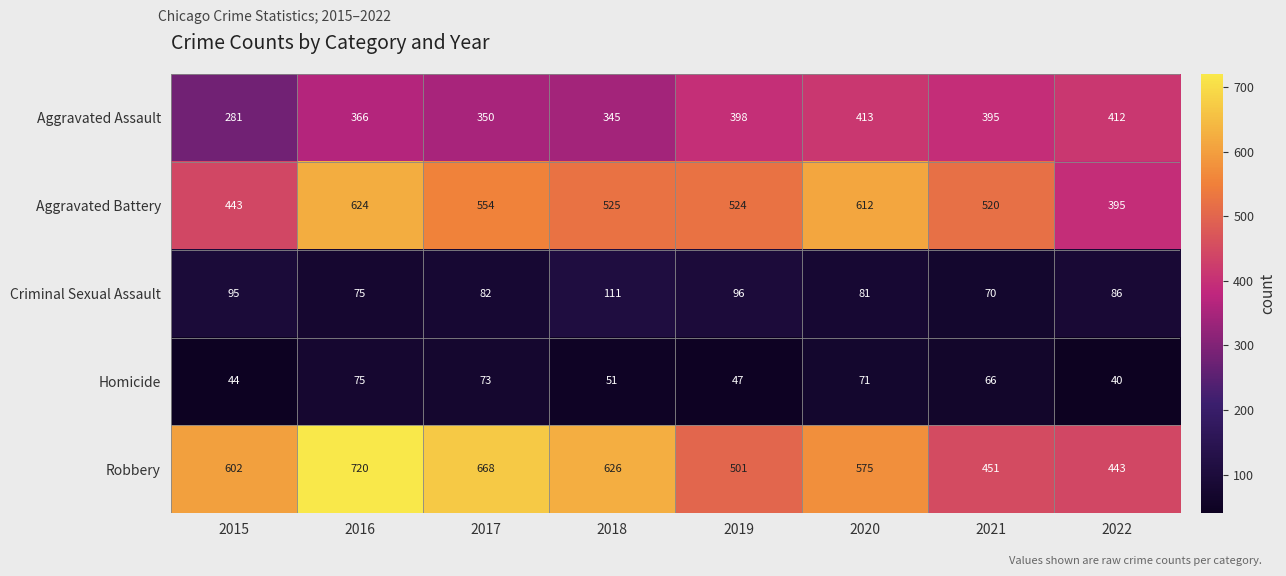

At how many categories does at least one series exceed 493?

7